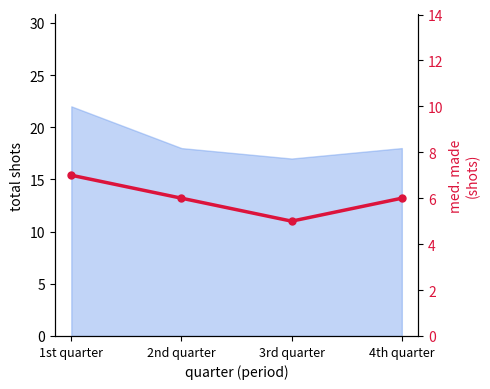

True or false: there are more than 2 points higher than both neighbors.

False